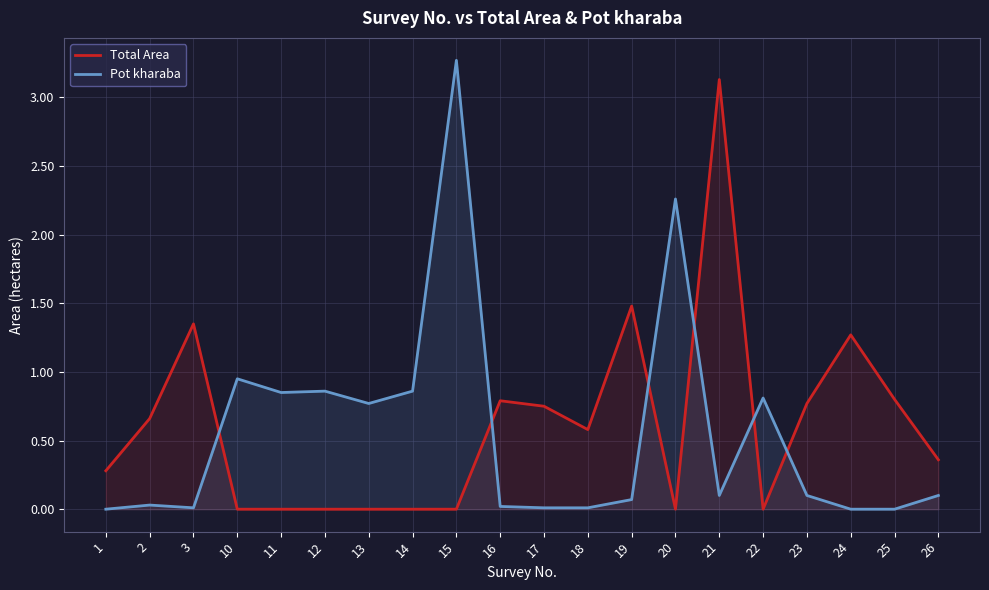

What is the average value of the Pot kharaba series?

0.6